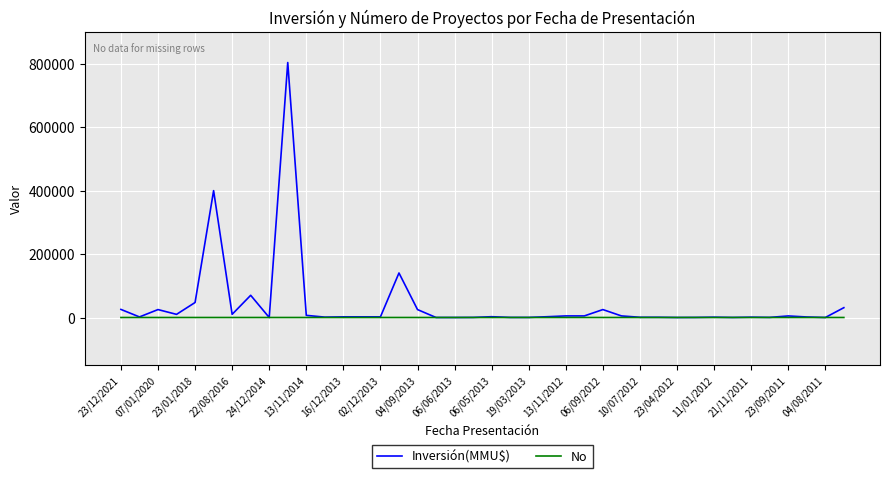

Rank the series by their maximum value, from lowest to highest.

No, Inversión(MMU$)